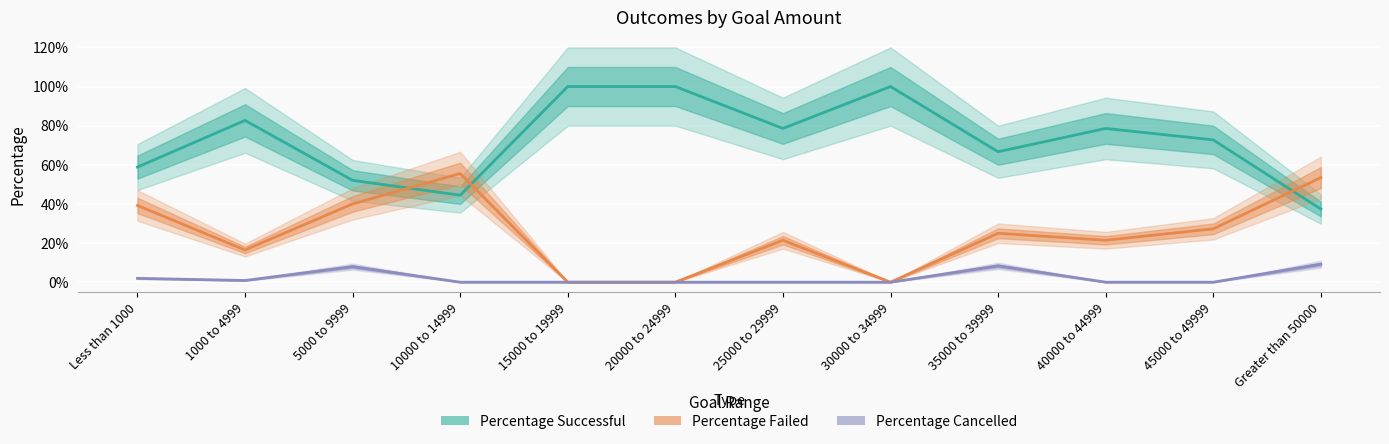

How many Percentage Failed values are between 0 and 1?

12